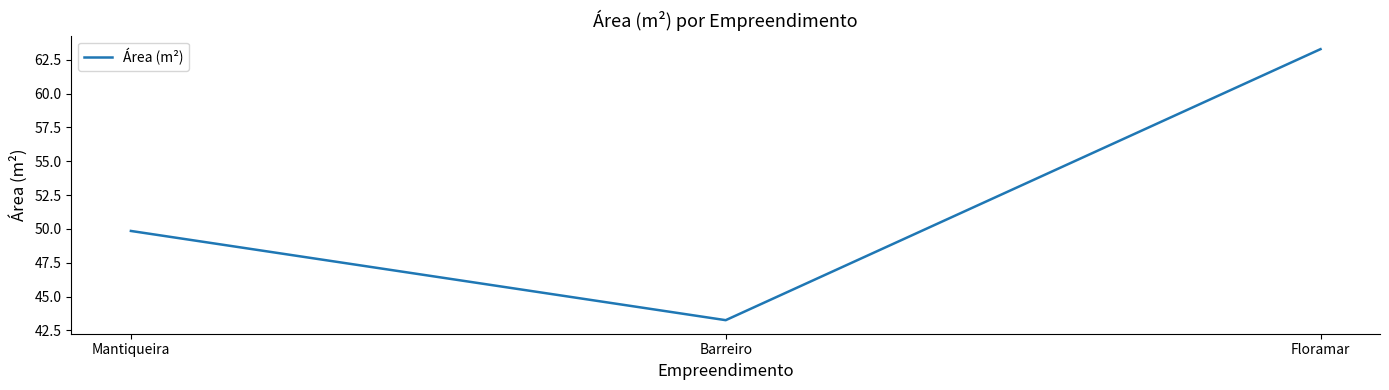

The chart shows a value of 49.9 at Mantiqueira. True or false?

True